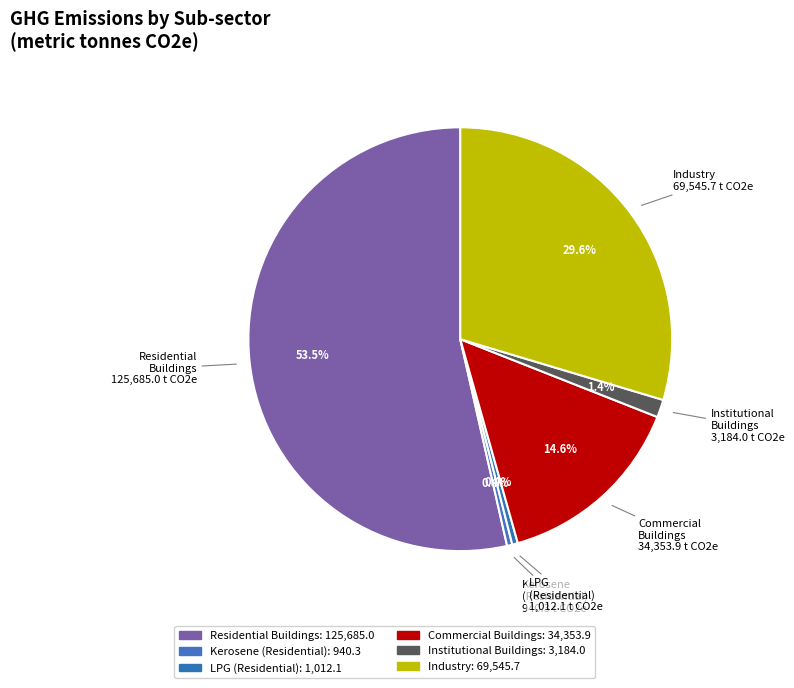

How many slices are in this pie chart?

6